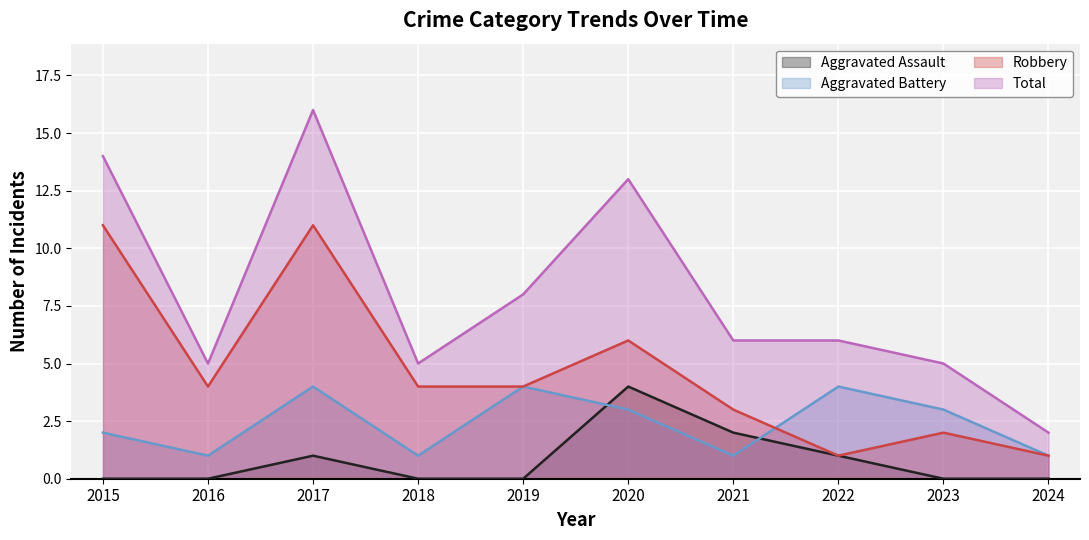

Between 2015 and 2017, which series saw the biggest shift?

Aggravated Battery